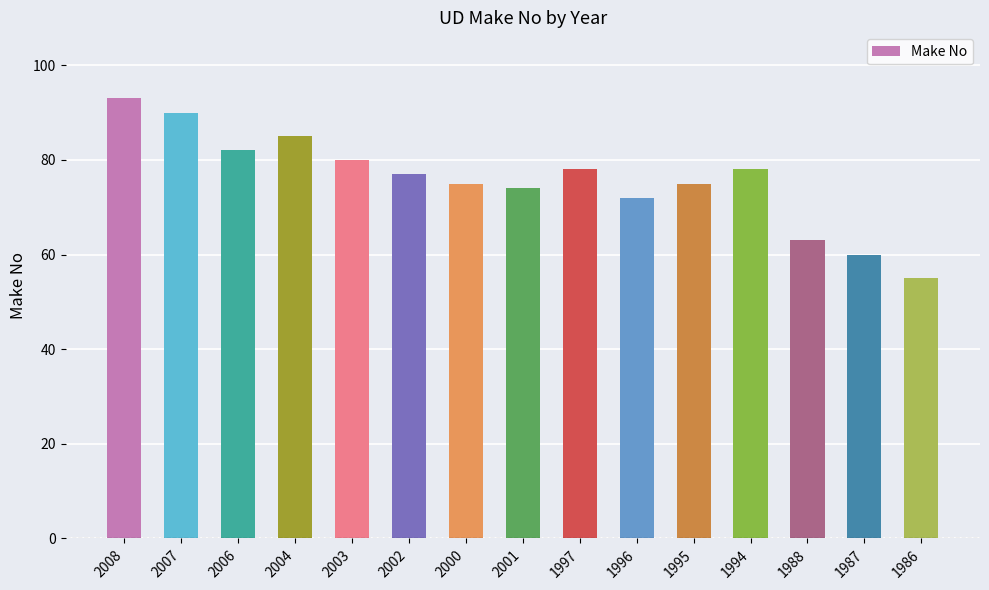

Reading right to left, what are all the values shown in this chart?

55	60	63	78	75	72	78	74	75	77	80	85	82	90	93